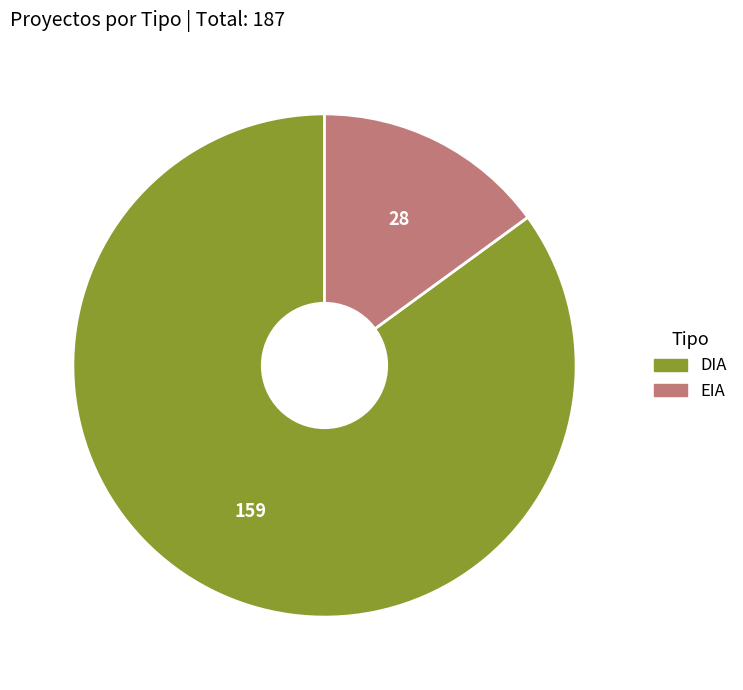

What is the ratio of the value at EIA to the value at DIA?

0.2